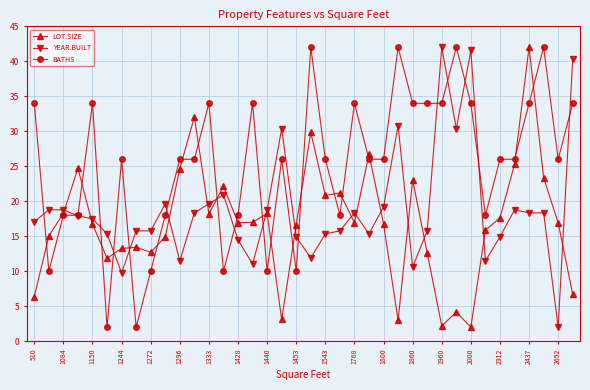

Which series has the largest total across all categories?

BATHS